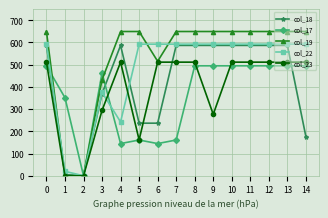

True or false: col_17 has more than 0 points higher than both neighbors.

True